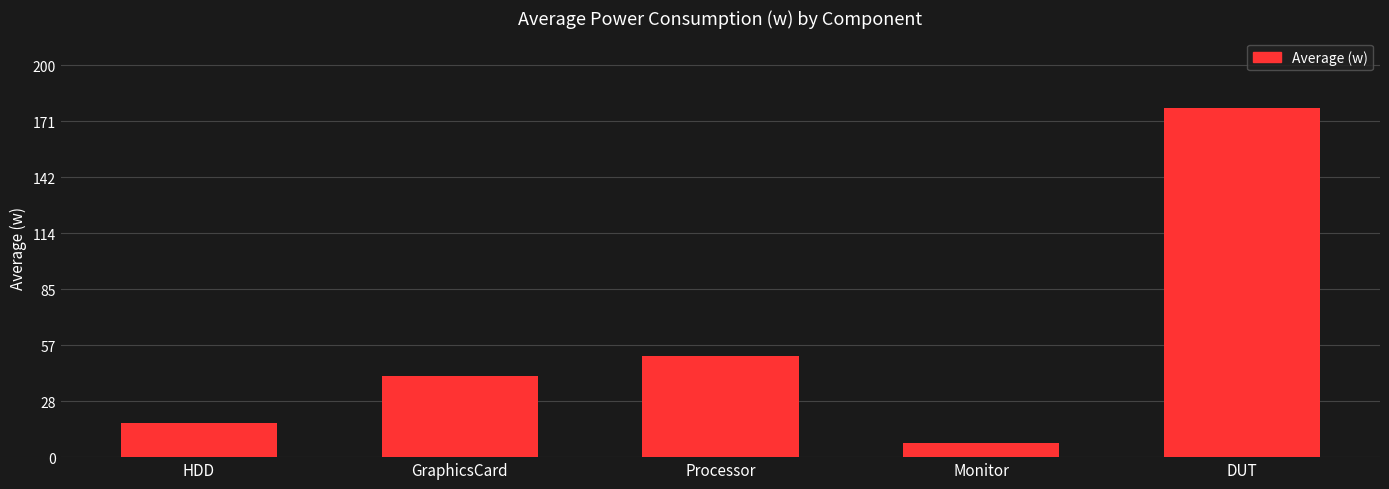

What is the greatest value displayed?

178.4